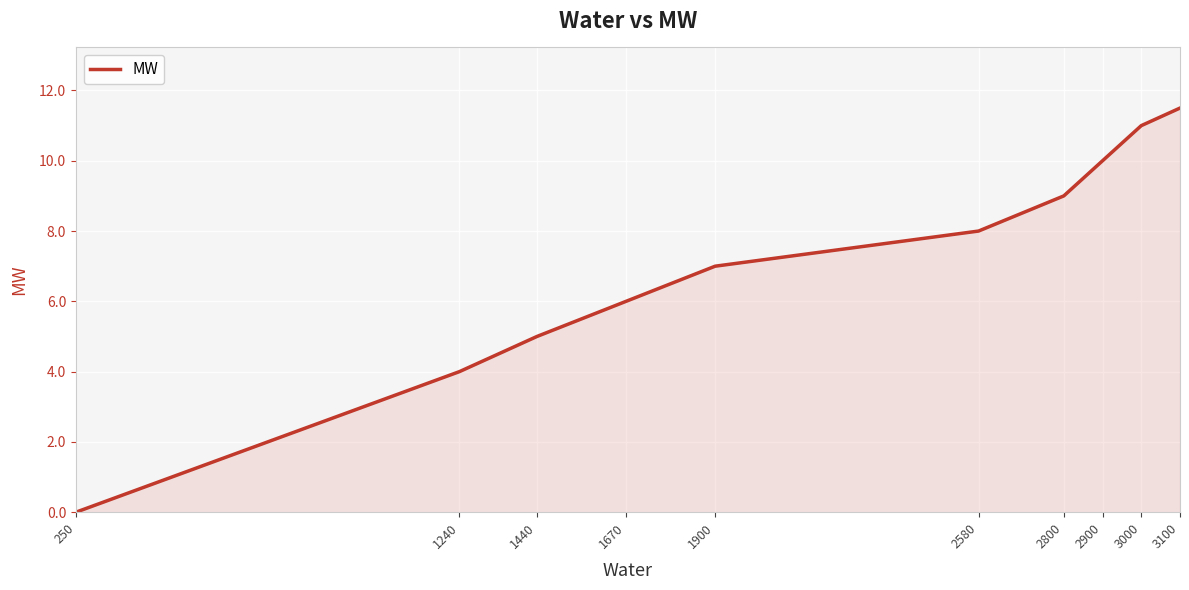

Does the chart have visible grid lines?

Yes